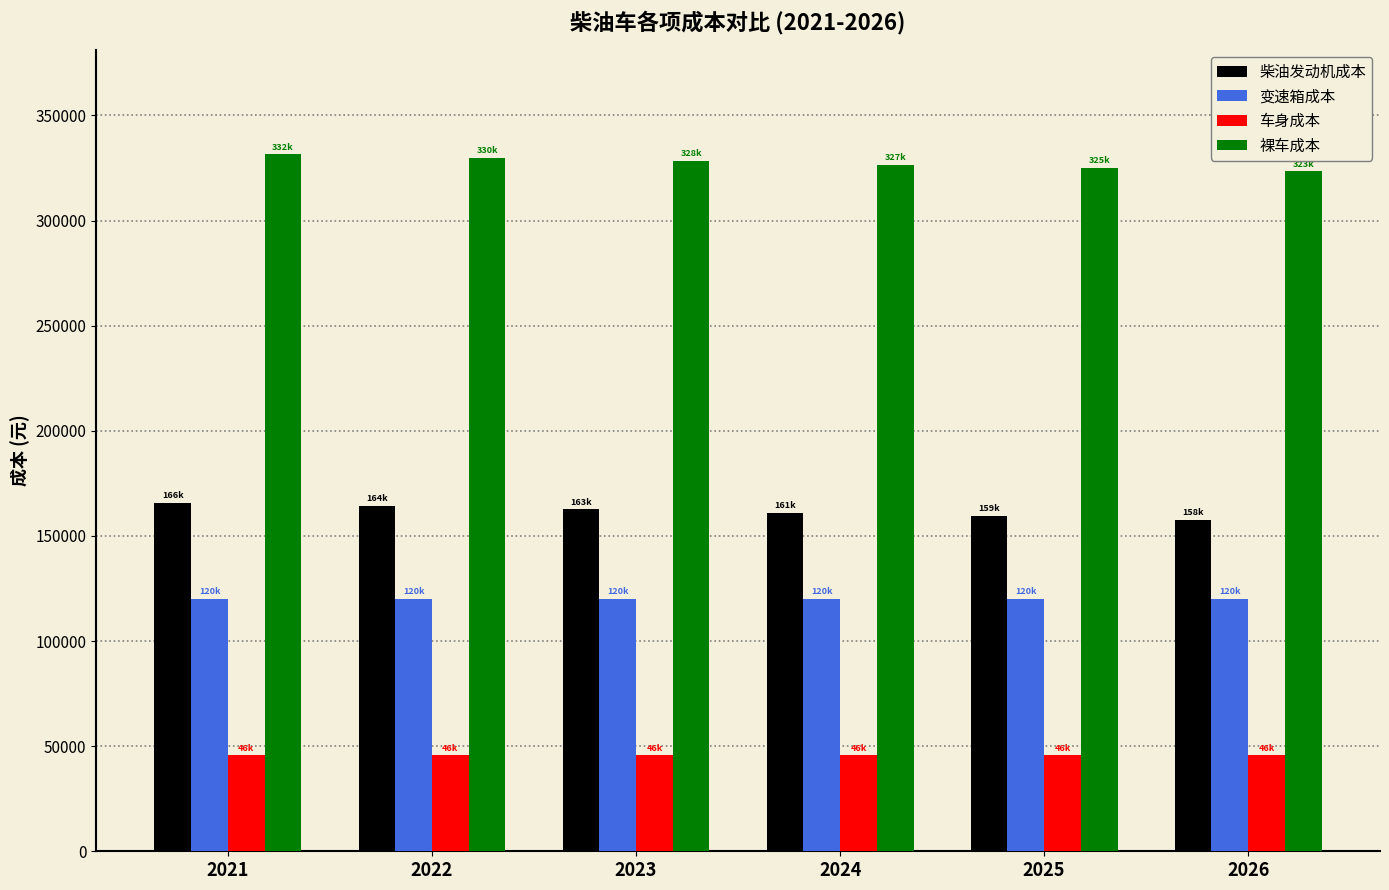

How many series are shown in this chart?

4